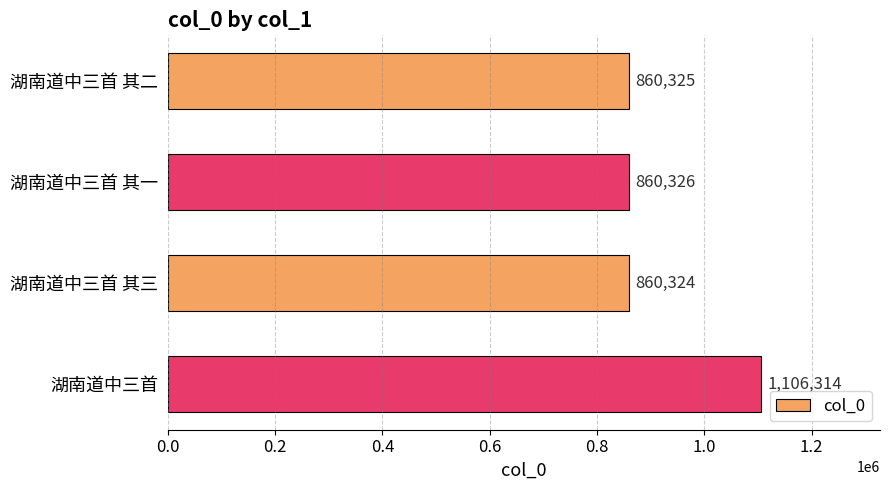

List the labels in order of value, smallest first.

湖南道中三首 其三, 湖南道中三首 其二, 湖南道中三首 其一, 湖南道中三首